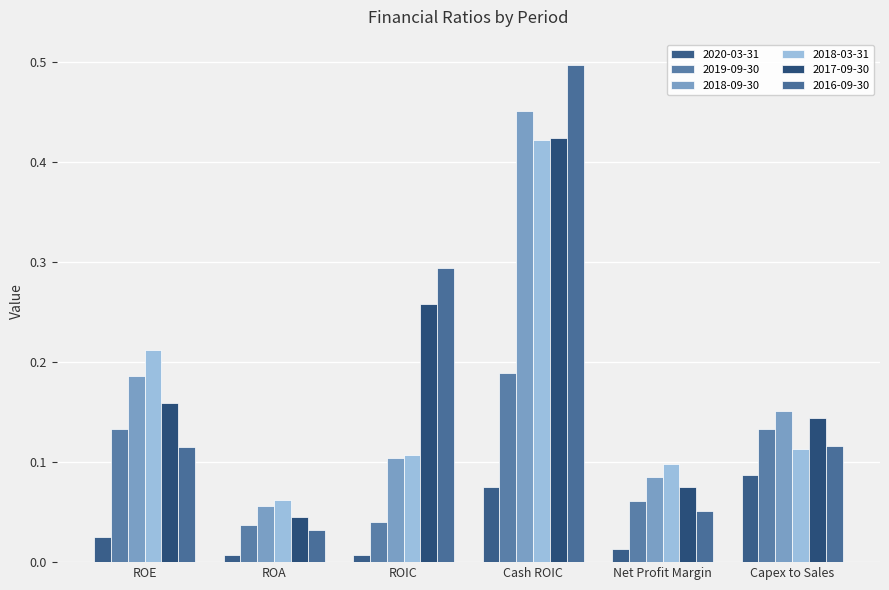

Is it true that 2016-09-30 equals 0.8 at Cash ROIC?

False